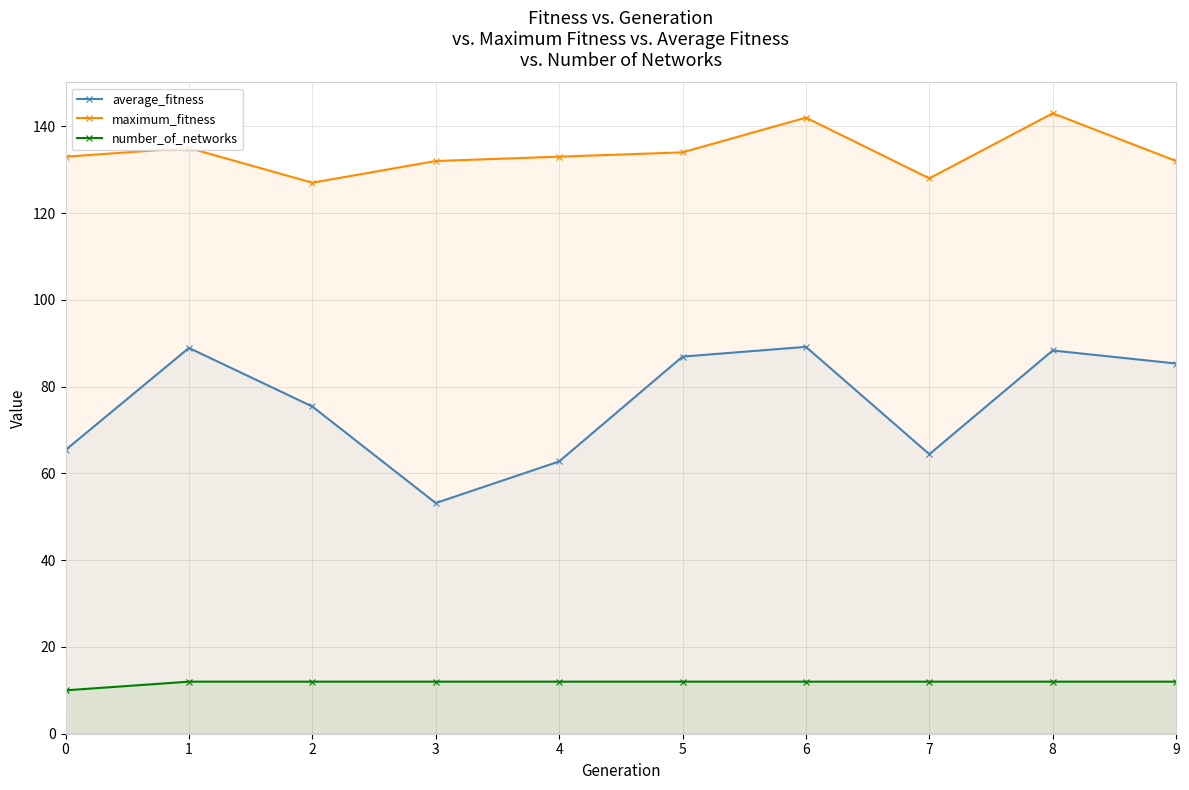

True or false: maximum_fitness and average_fitness cross at least once.

False